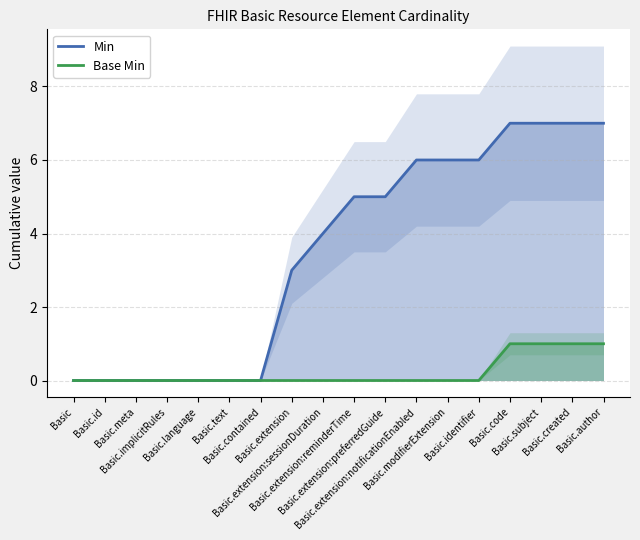

Reading left to right, list all the values displayed in this chart.

Min: 0	0	0	0	0	0	0	3	4	5	5	6	6	6	7	7	7	7
Base Min: 0	0	0	0	0	0	0	0	0	0	0	0	0	0	1	1	1	1